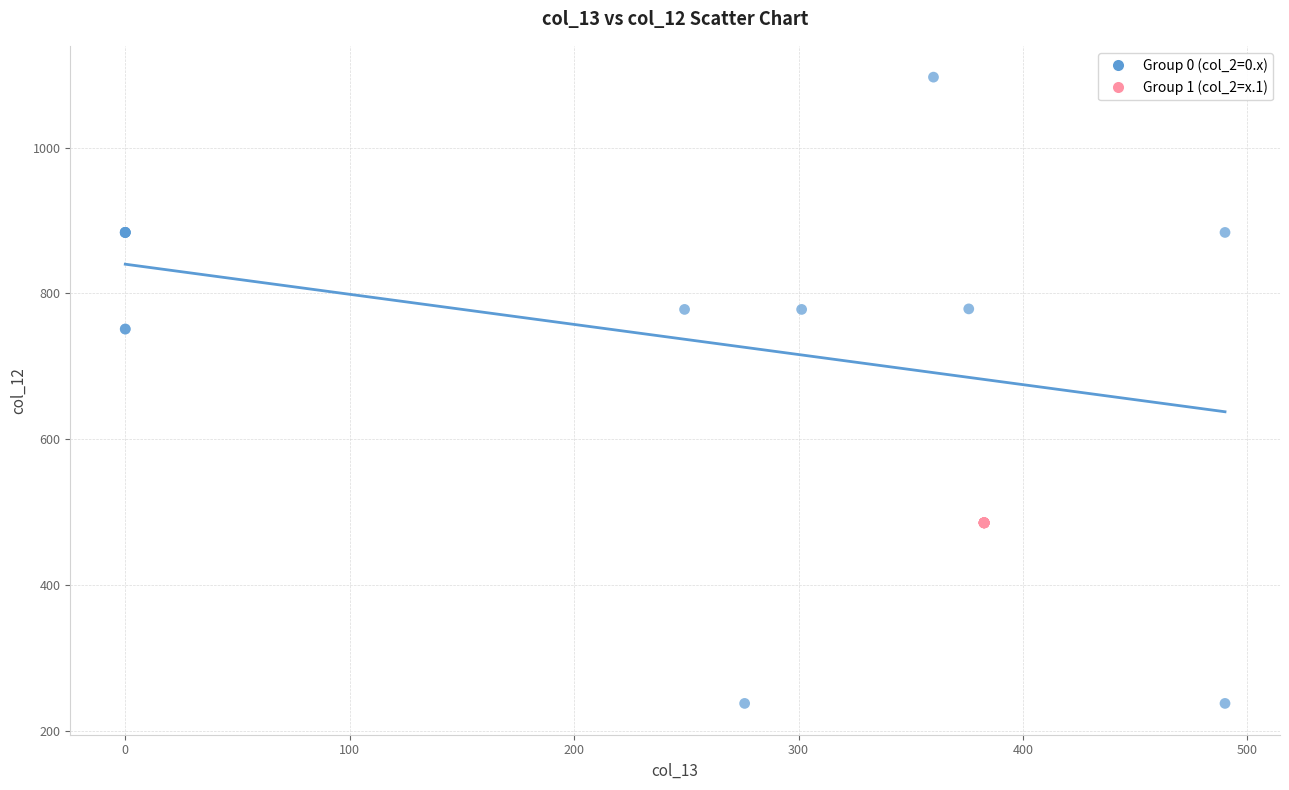

Which series reaches the maximum Y coordinate?

Group 0 (col_2=0.x)